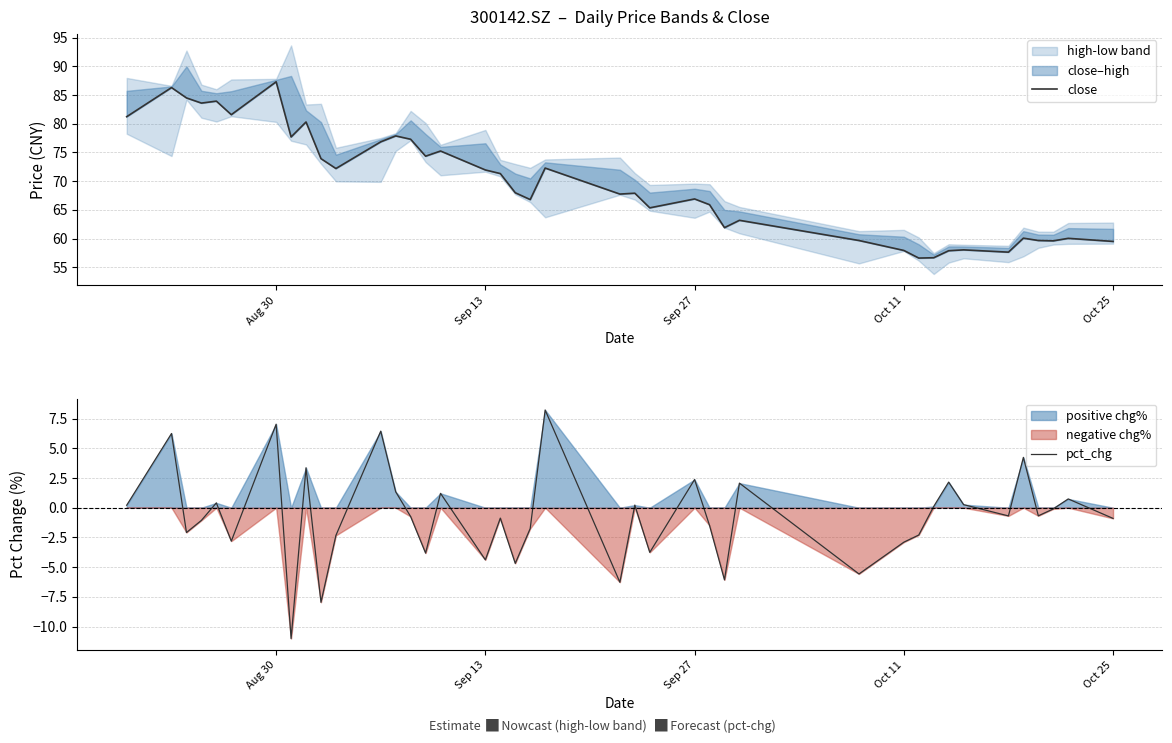

What is the value of the pct_chg point at the 36th from the left?

4.2